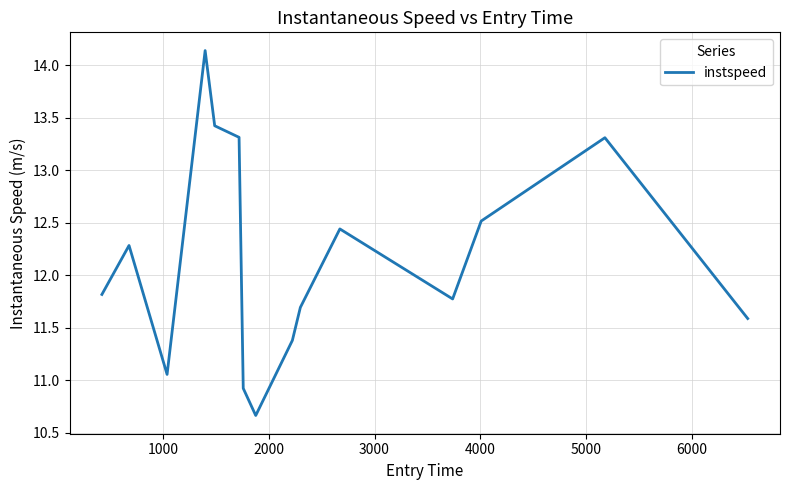

What is the difference between the maximum and minimum values?

3.5